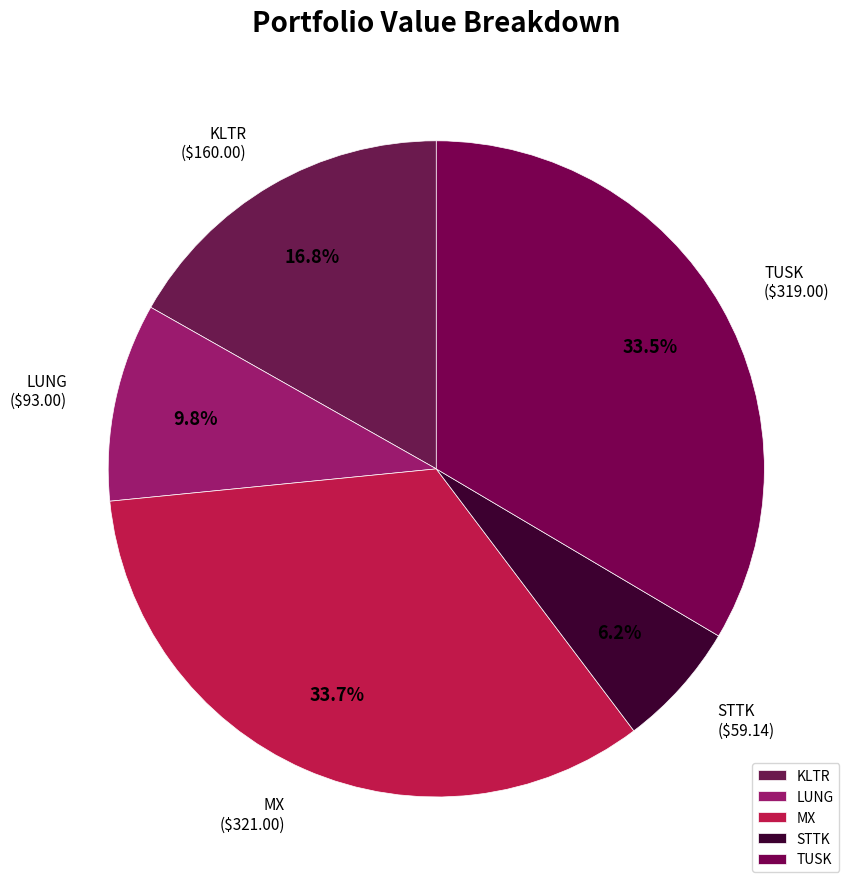

What percentage do TUSK and KLTR together represent?

50.3%